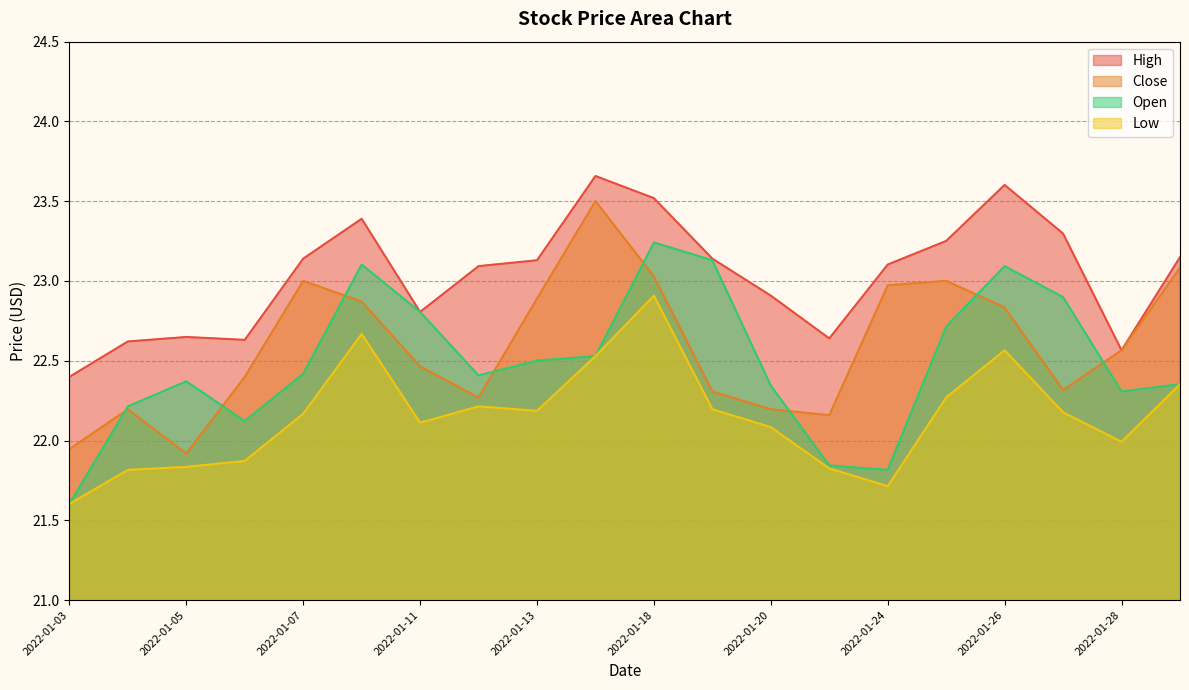

In Close, how many points are lower than both neighbors (excluding endpoints)?

4